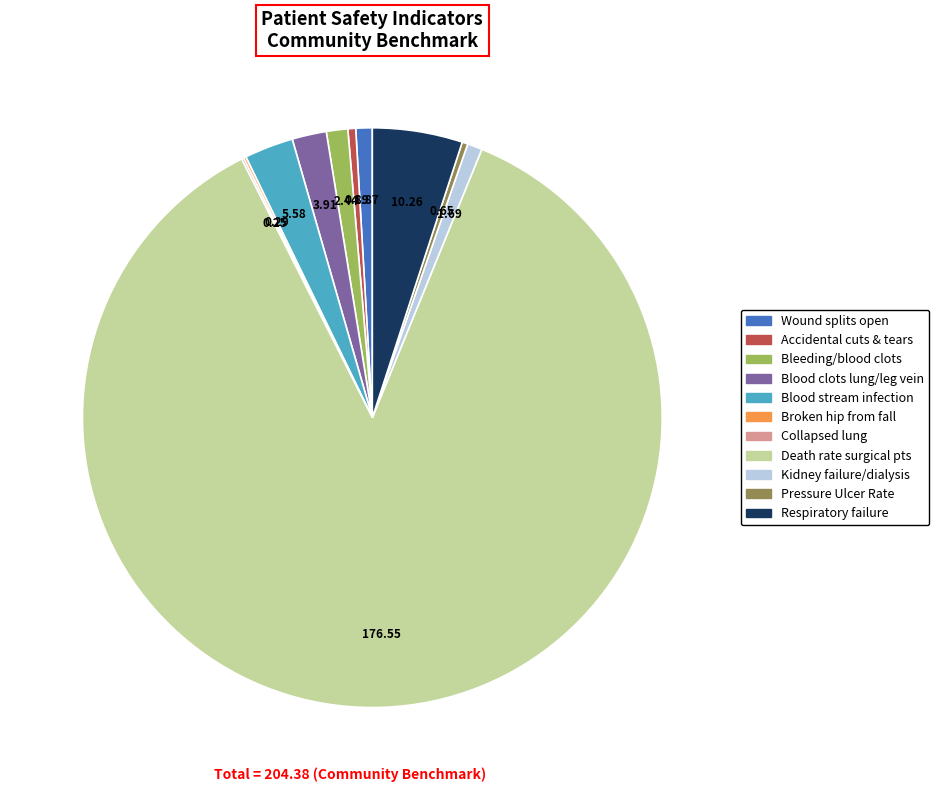

Does any single category account for the majority?

Yes